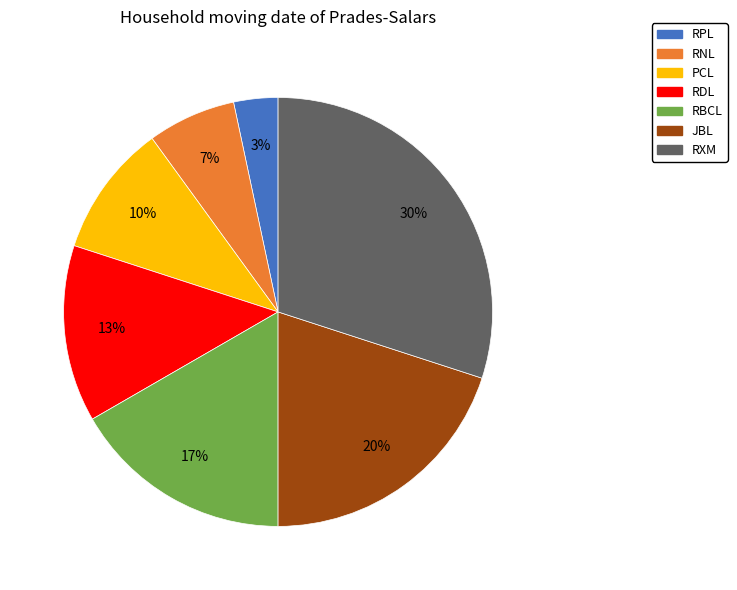

What percentage is the PCL slice, to the nearest percent?

10%